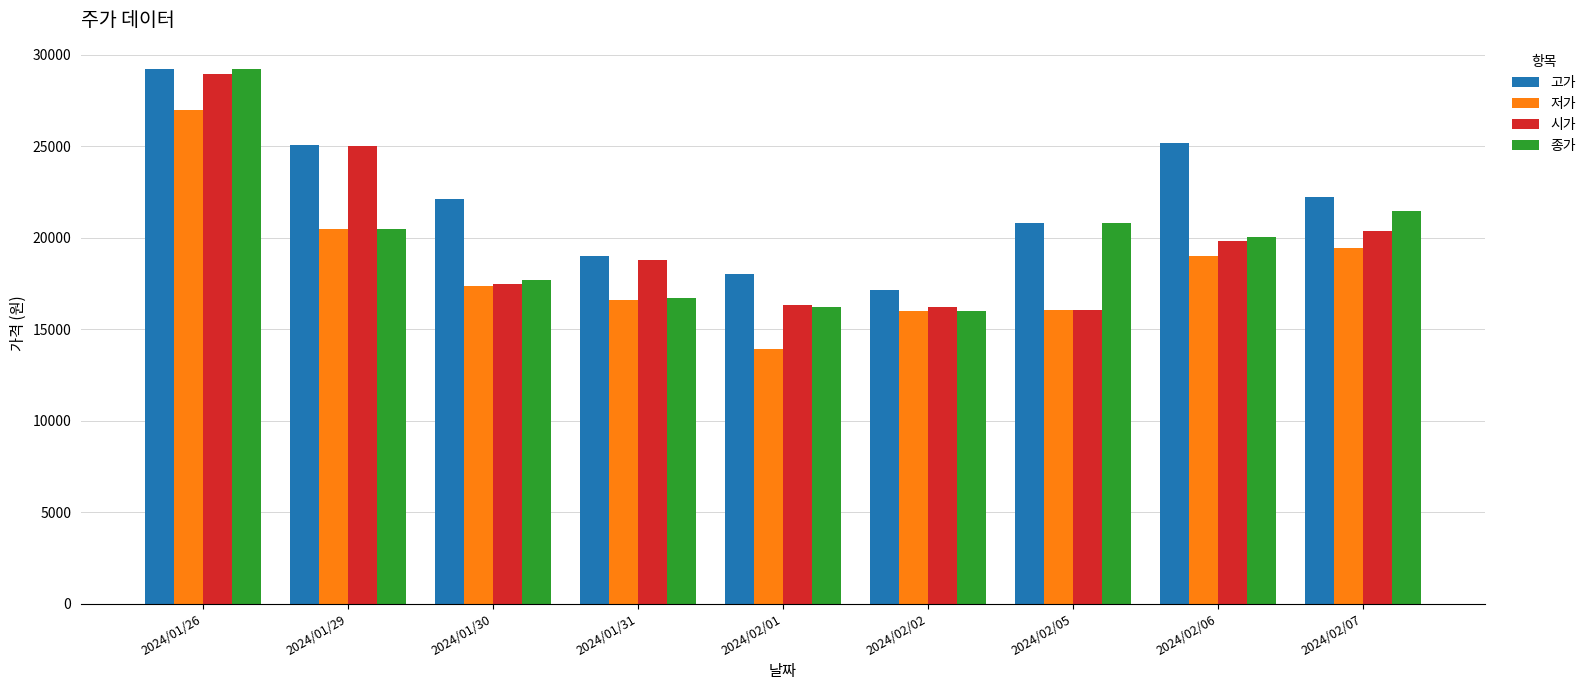

What is the difference between the maximum and minimum values in the 시가 series?

12920